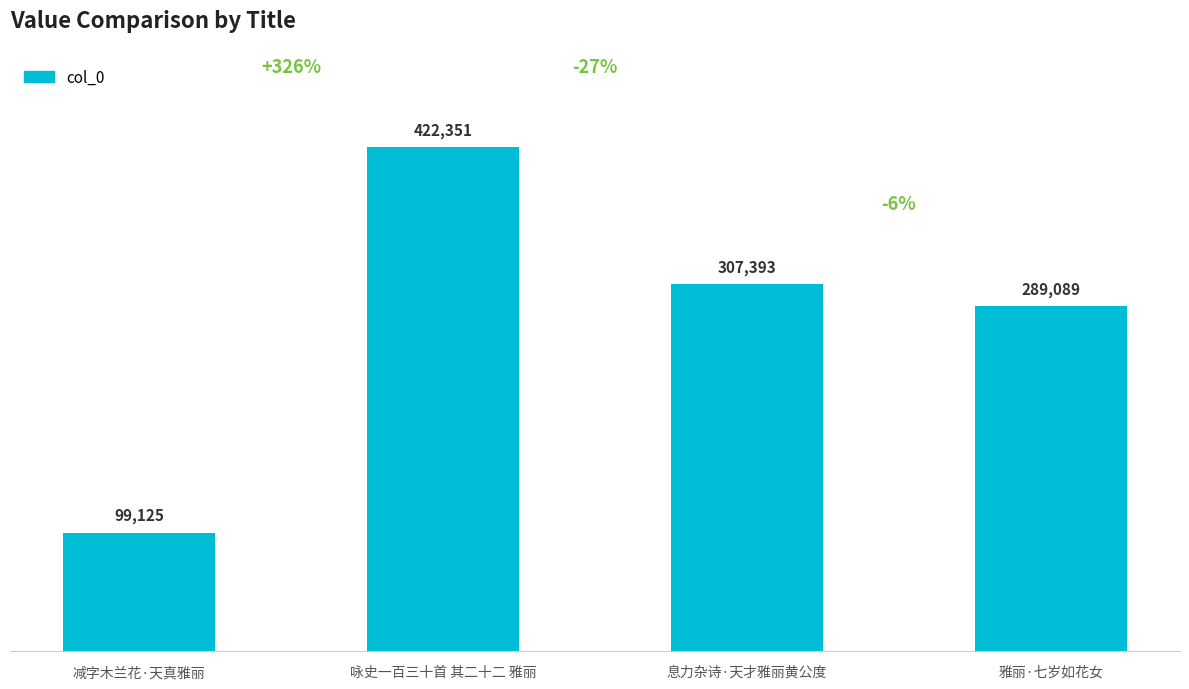

What is the label of the 3rd bar from the left?

息力杂诗·天才雅丽黄公度